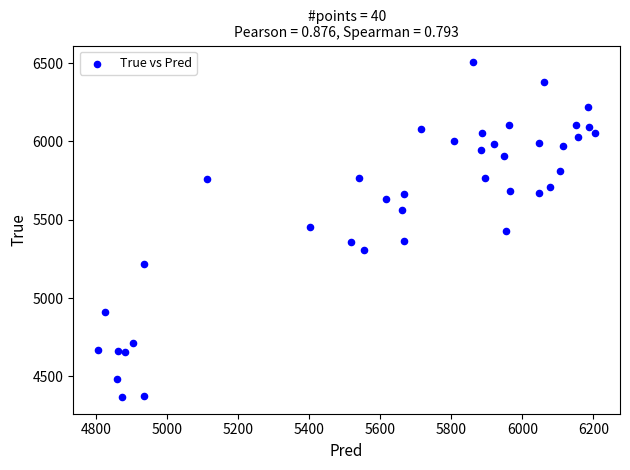

What is the range of Y values (max minus min)?

2136